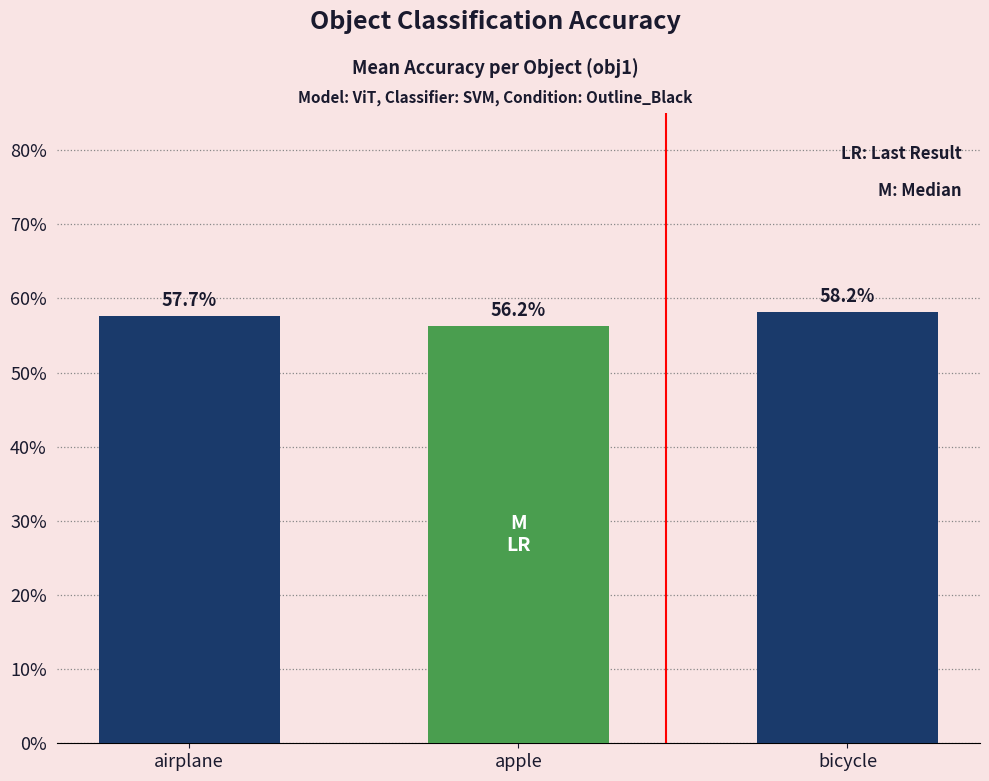

What position from the right is apple?

2